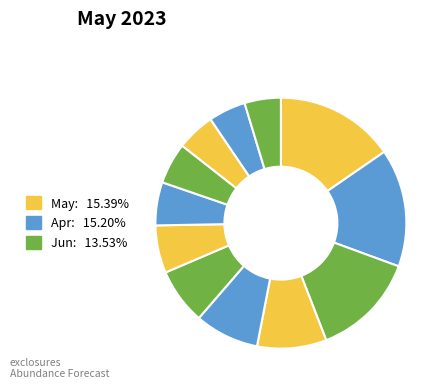

How many segments does this pie chart have?

12